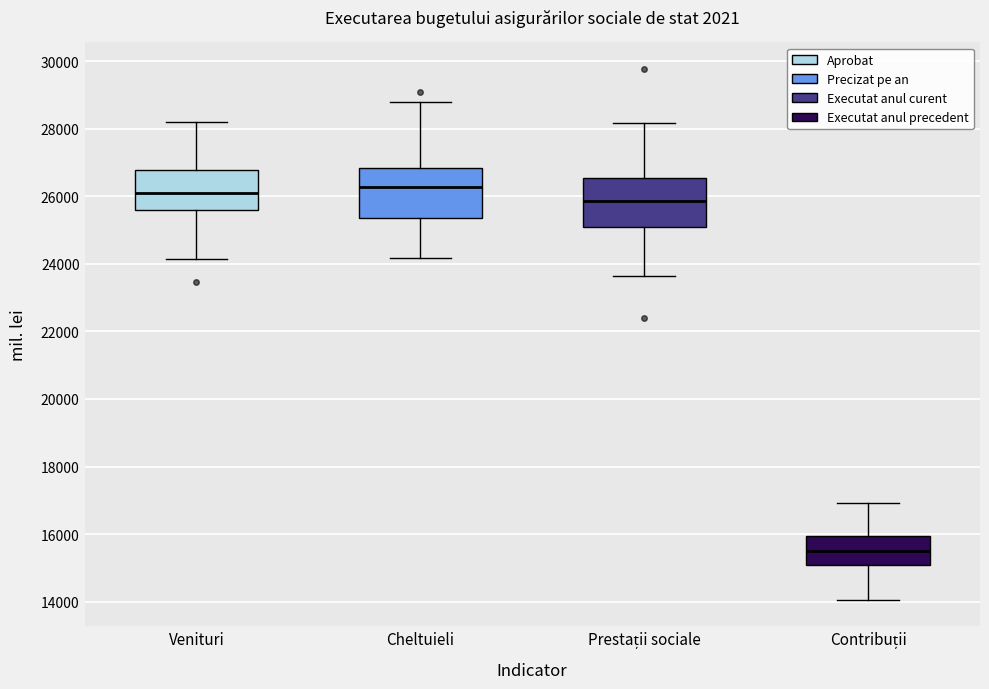

Reading left to right, read every box against the y-axis: the position of its median line, the range the box covers, and the ends of its whiskers. The values are not printed on the chart, so give them approximately, as read against the axis.

Venituri: median 26200, box 25600 to 26800, whiskers 24200 to 28200
Cheltuieli: median 26200, box 25400 to 26800, whiskers 24200 to 28800
Prestații sociale: median 25800, box 25000 to 26600, whiskers 23600 to 28200
Contribuții: median 15600, box 15000 to 16000, whiskers 14000 to 17000